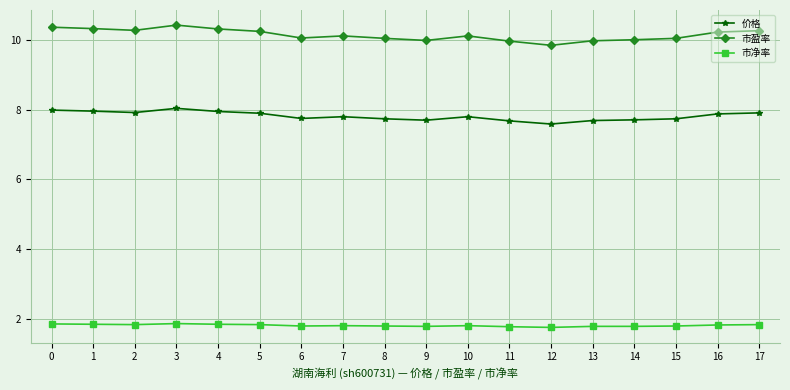

At which label is 价格 closest to 7?

12